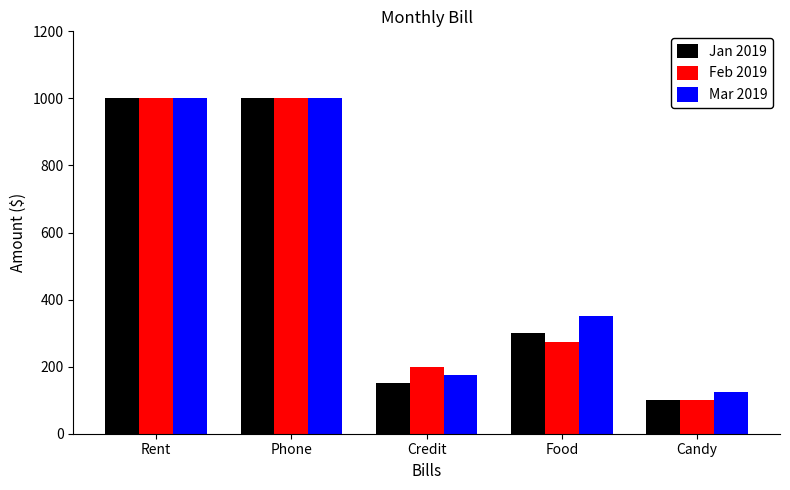

Reading right to left, extract all data points from this chart.

Jan 2019: Candy=100	Food=300	Credit=150	Phone=1000	Rent=1000
Feb 2019: Candy=100	Food=275	Credit=200	Phone=1000	Rent=1000
Mar 2019: Candy=125	Food=350	Credit=175	Phone=1000	Rent=1000